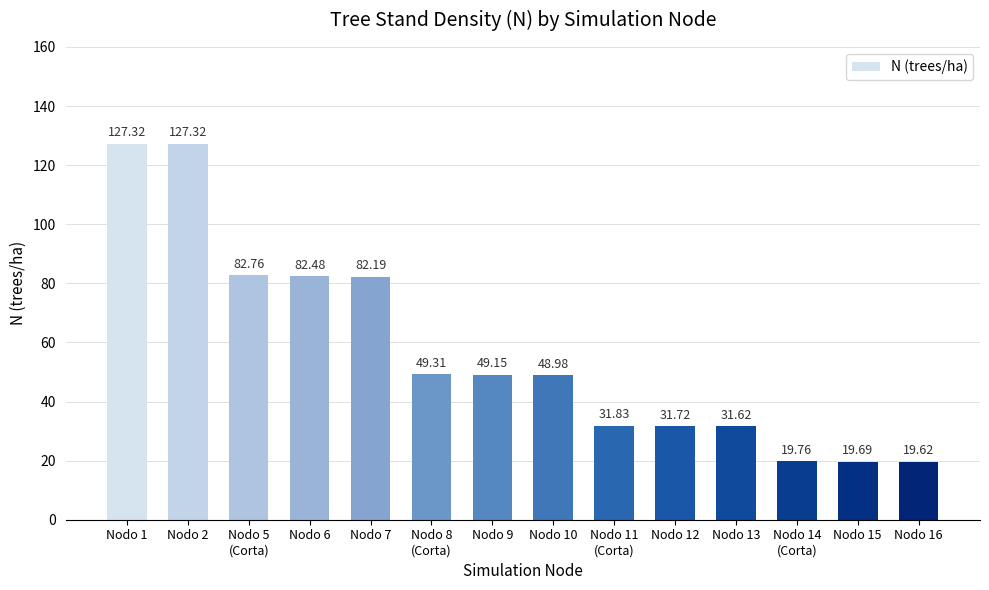

What is the average value?

57.4